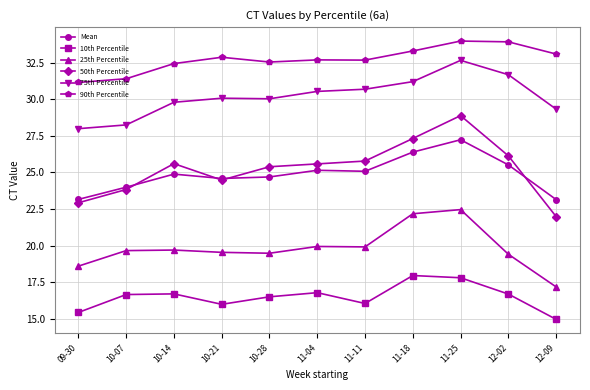

Read the 25th Percentile value at 11-18.

22.2